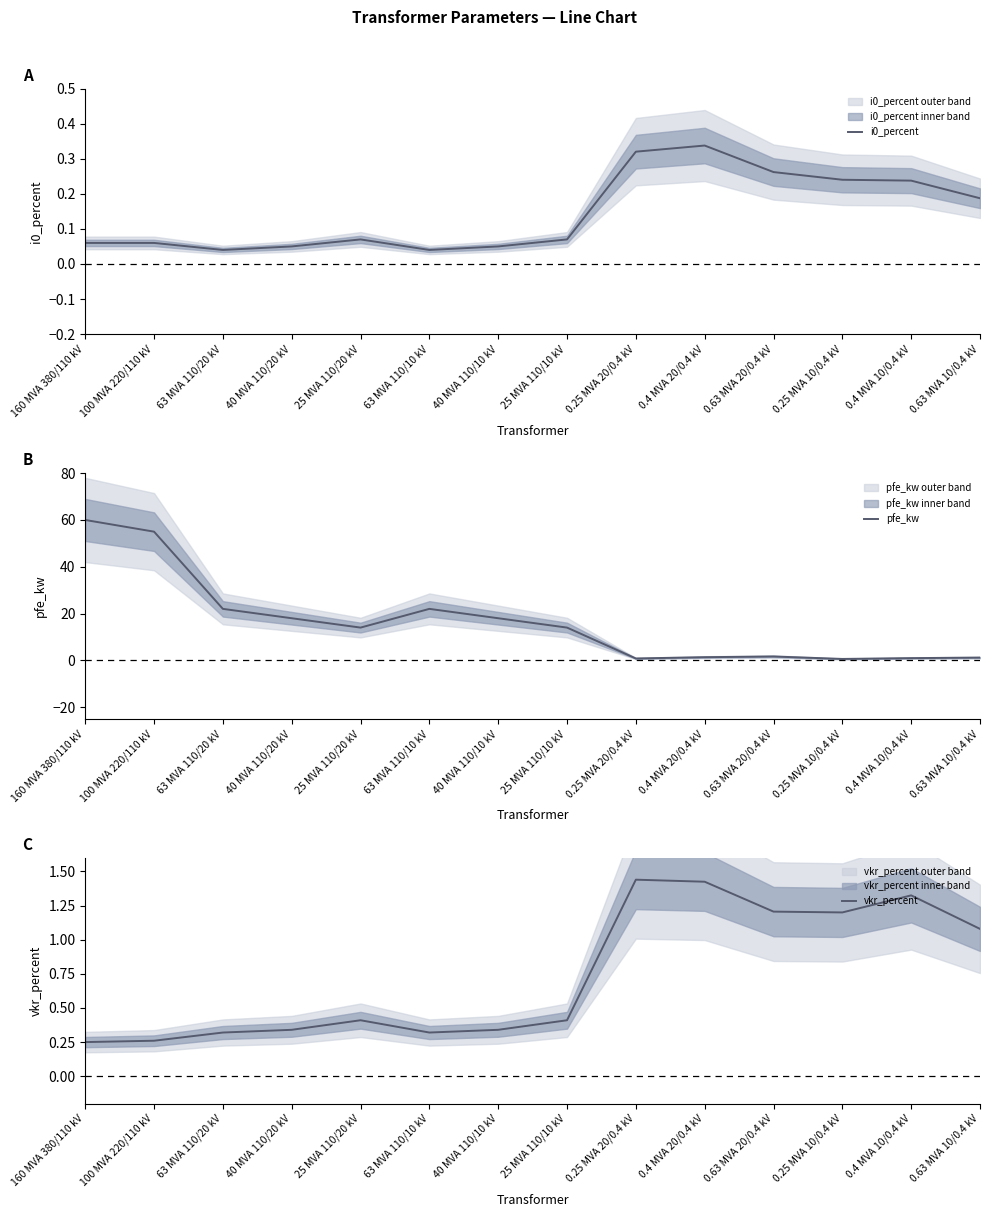

What is the value of the vkr_percent point at the 7th from the left?

0.3